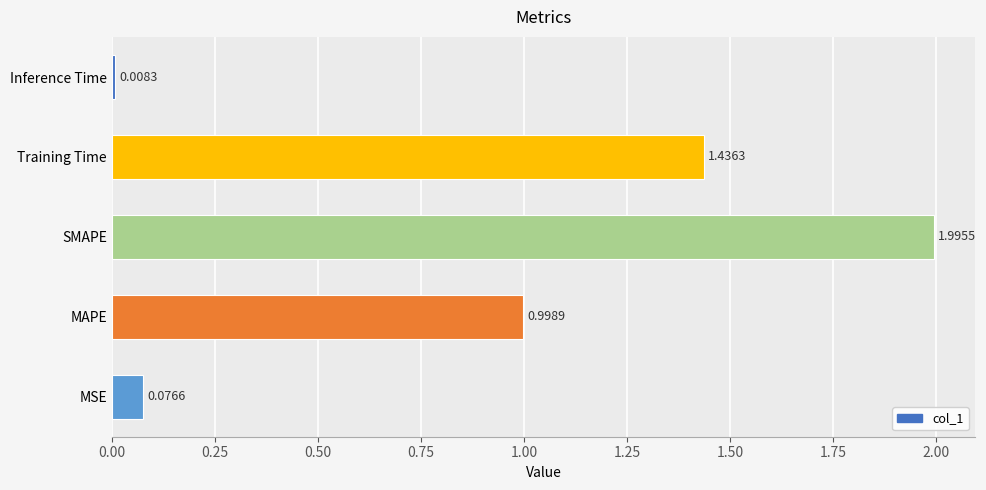

Where is the data nearest to the value 1?

MAPE